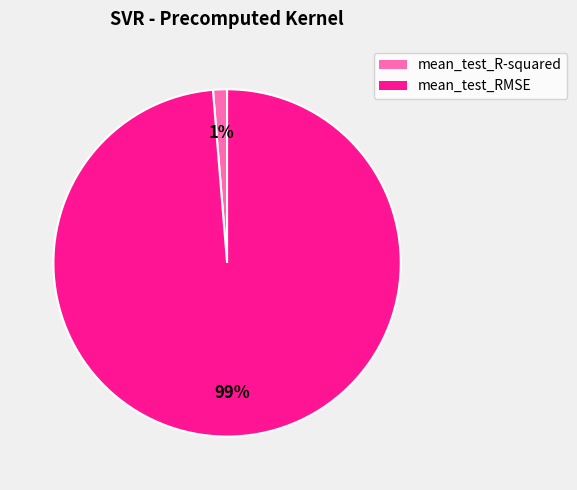

Which slice is the largest?

mean_test_RMSE